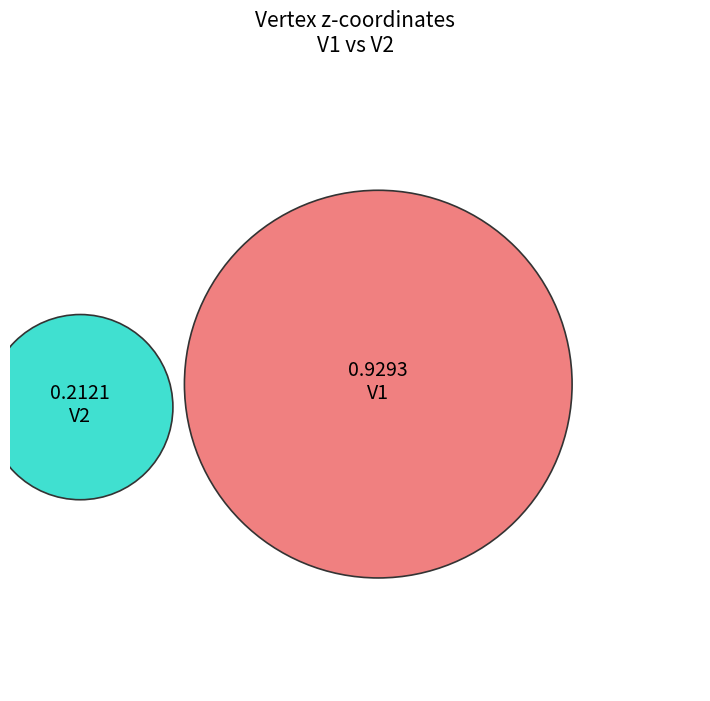

The V1 slice represents 81% of the pie. True or false?

True